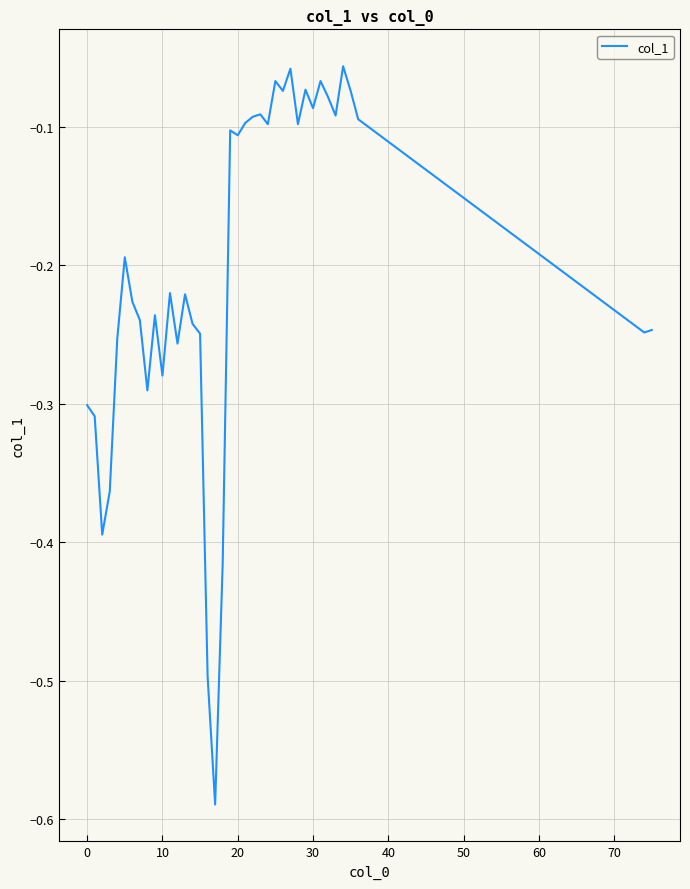

What is the difference between the maximum and minimum values?

0.5